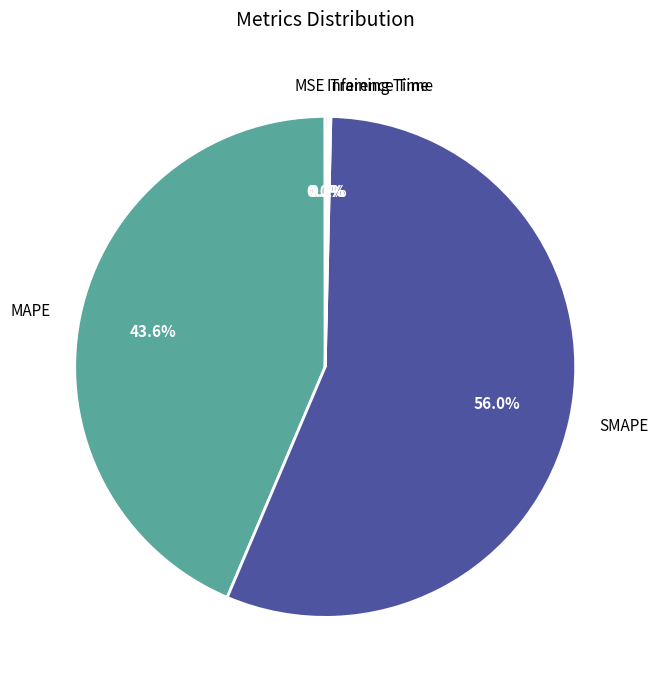

Do MAPE and SMAPE together represent more than half of the pie?

Yes